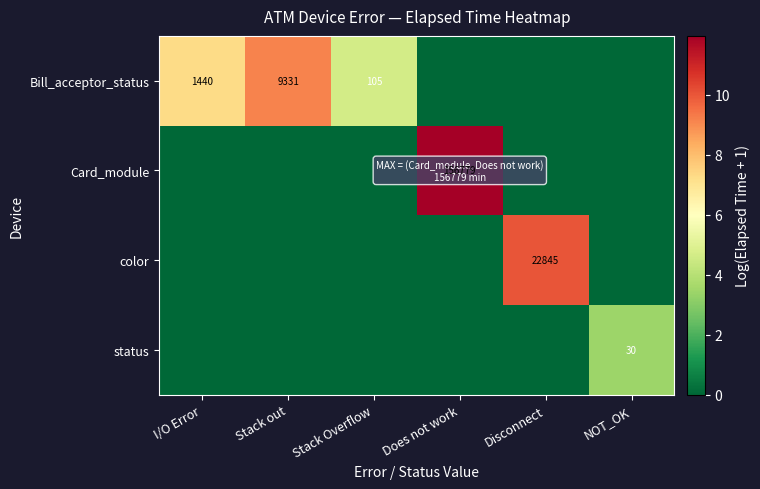

The value of Bill_acceptor_status at I/O Error is 1440. True or false?

True